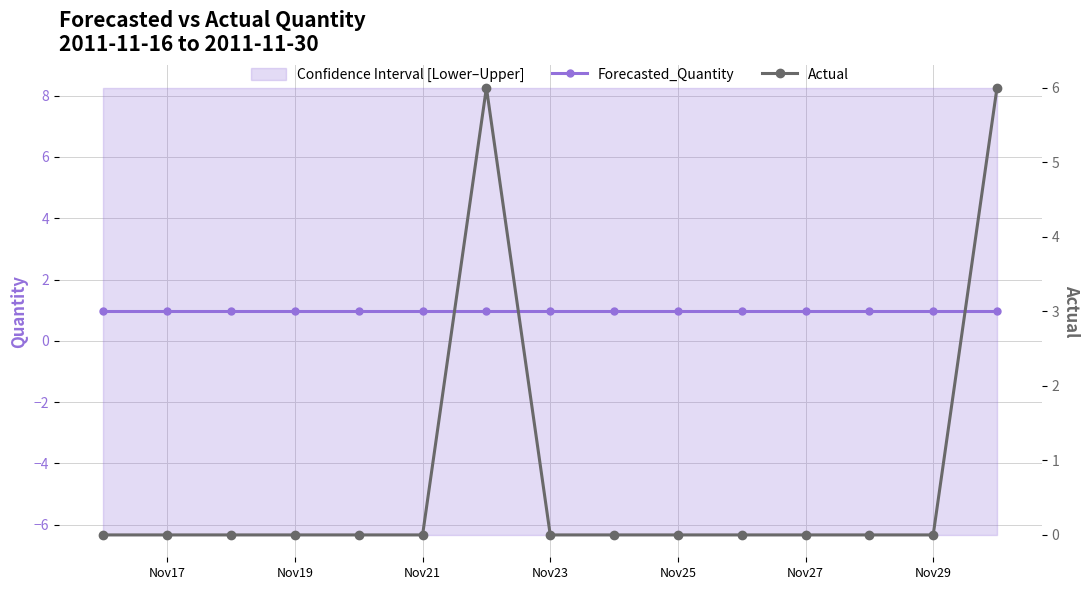

Does the chart have visible grid lines?

Yes